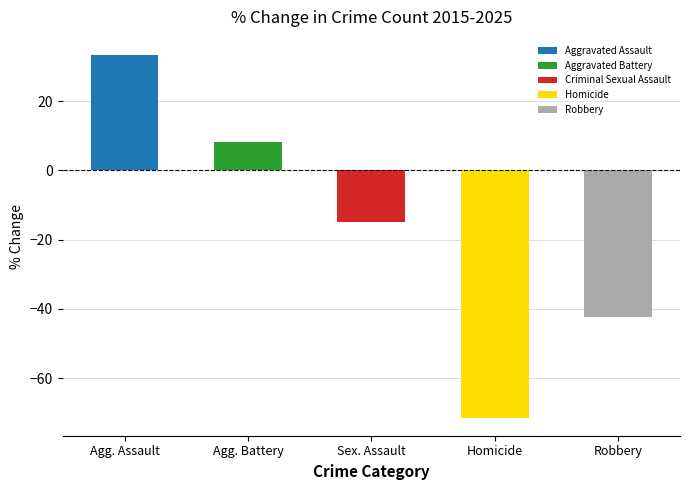

Reading left to right, transcribe all the data shown in this chart.

33.3	8.3	-15.0	-71.4	-42.2